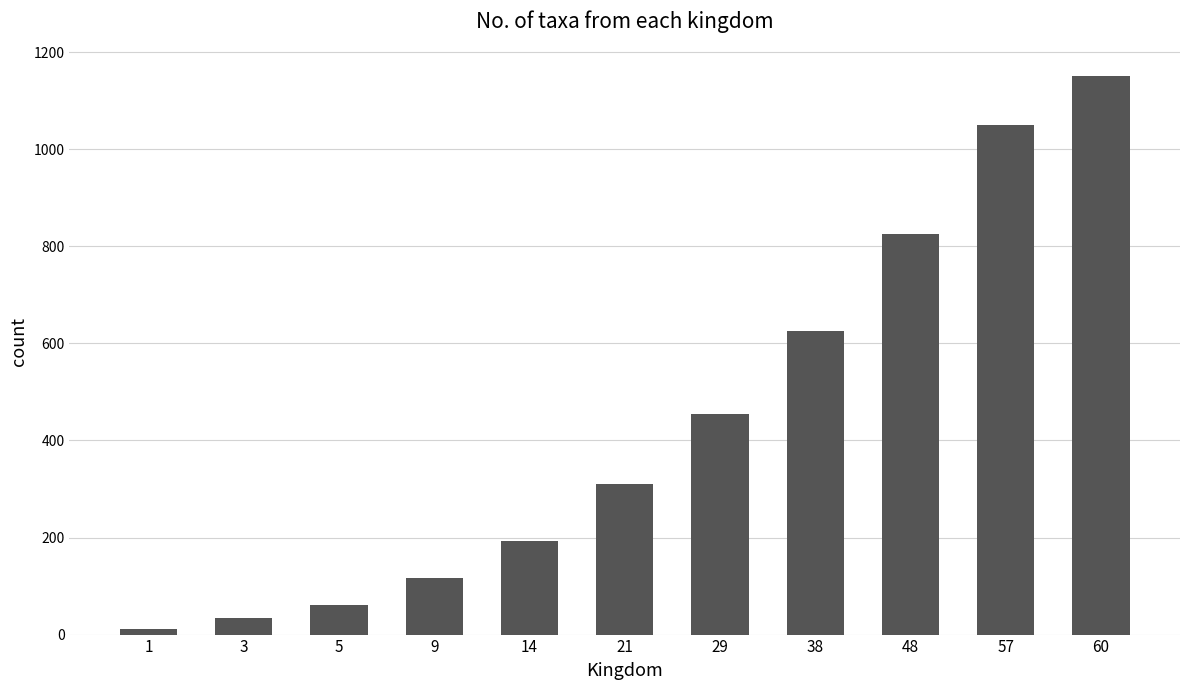

The value at 14 is 192. True or false?

True